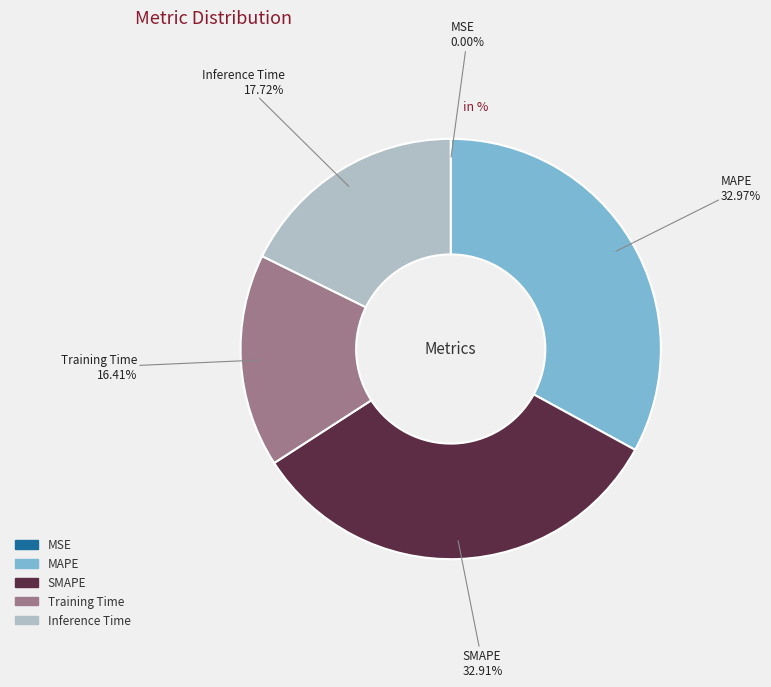

Does Inference Time represent more than half of the total?

No